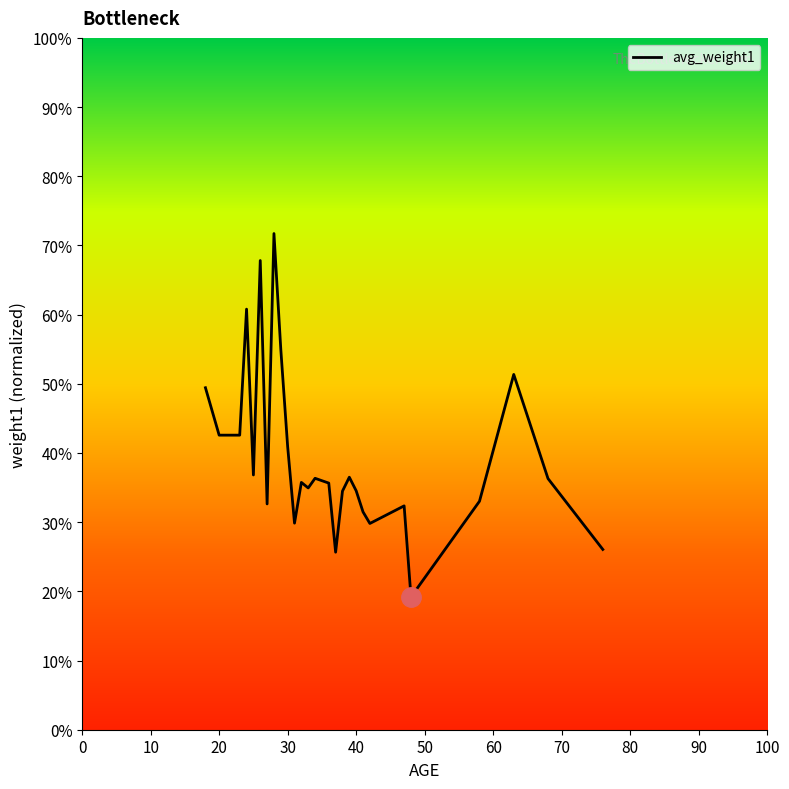

Reading left to right, list all the values displayed in this chart.

1.2	1.1	1.1	1.5	0.9	1.7	0.8	1.8	1.4	1.0	0.7	0.9	0.9	0.9	0.9	0.6	0.9	0.9	0.9	0.8	0.7	0.8	0.5	0.8	1.3	0.9	0.7